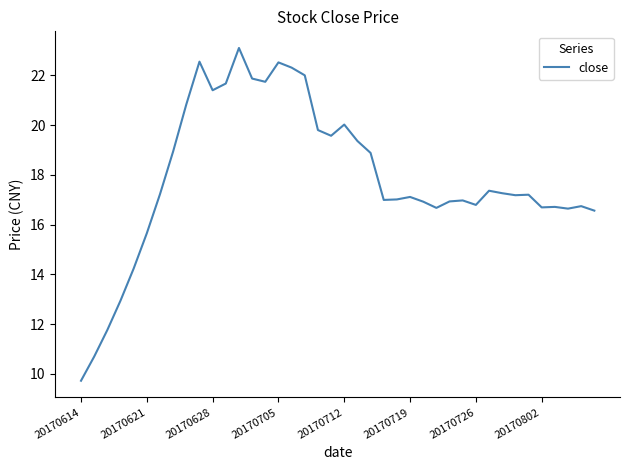

What is the difference between the maximum and minimum values?

13.4